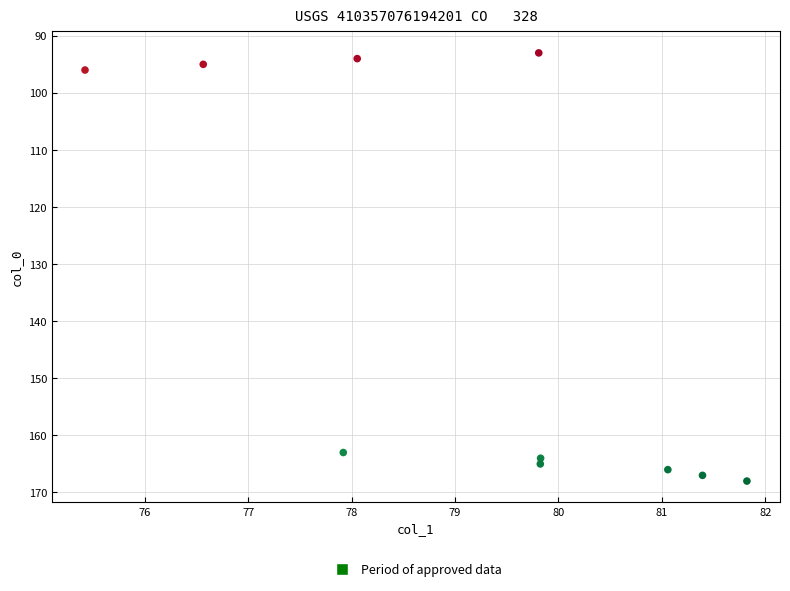

What Y value in the scatter plot is closest to 130?

163